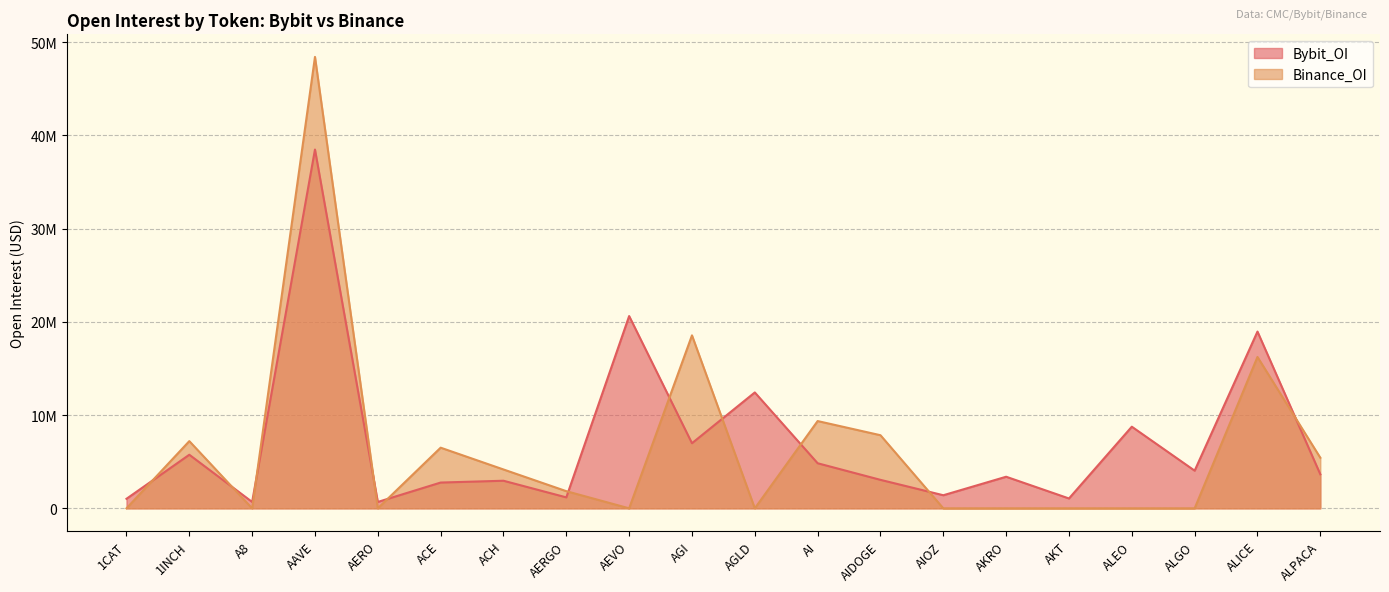

List the series in order of their peak value, lowest first.

Bybit_OI, Binance_OI